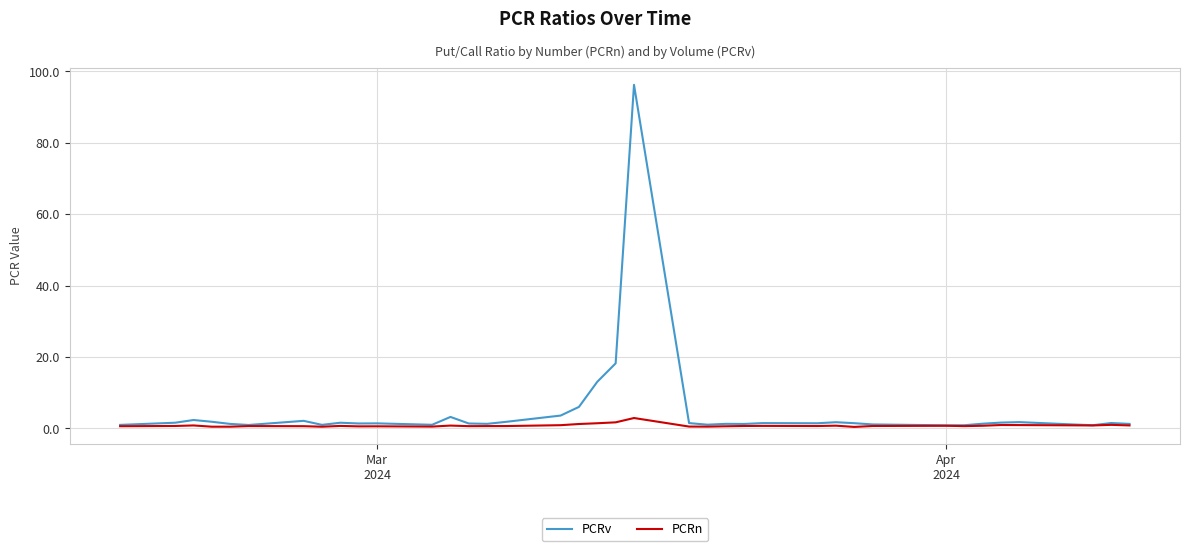

What is the highest value of the PCRv series?

96.2